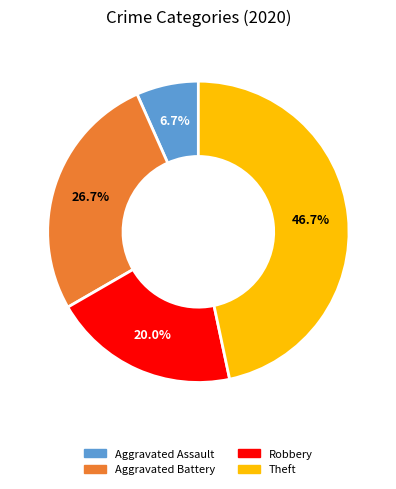

Is there a majority slice in this chart?

No